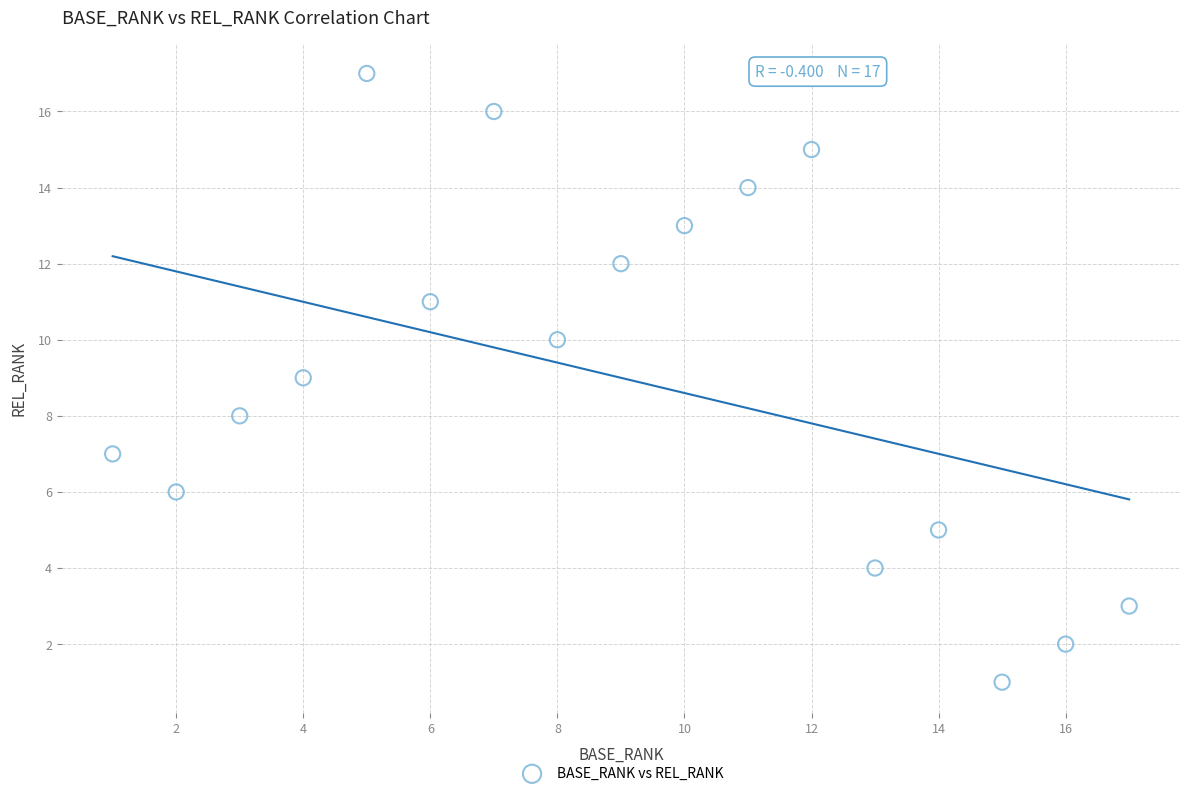

What is the range of Y values (max minus min)?

16